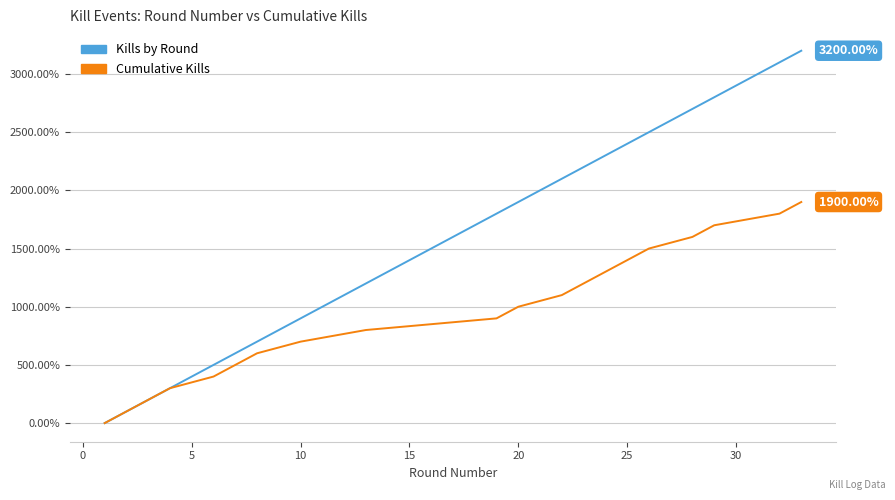

Which series has the largest range (max minus min)?

Kills by Round